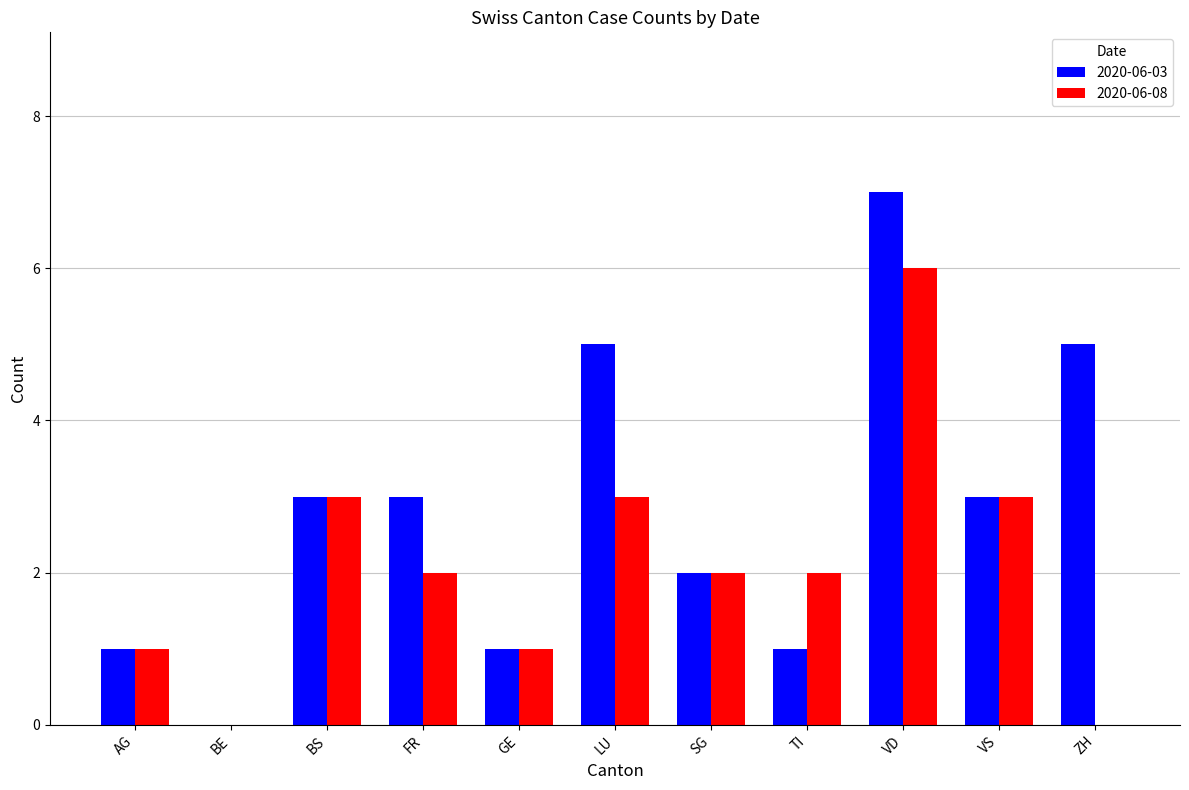

Reading left to right, what are all the values shown in this chart?

2020-06-03: AG=1	BE=0	BS=3	FR=3	GE=1	LU=5	SG=2	TI=1	VD=7	VS=3	ZH=5
2020-06-08: AG=1	BE=0	BS=3	FR=2	GE=1	LU=3	SG=2	TI=2	VD=6	VS=3	ZH=0